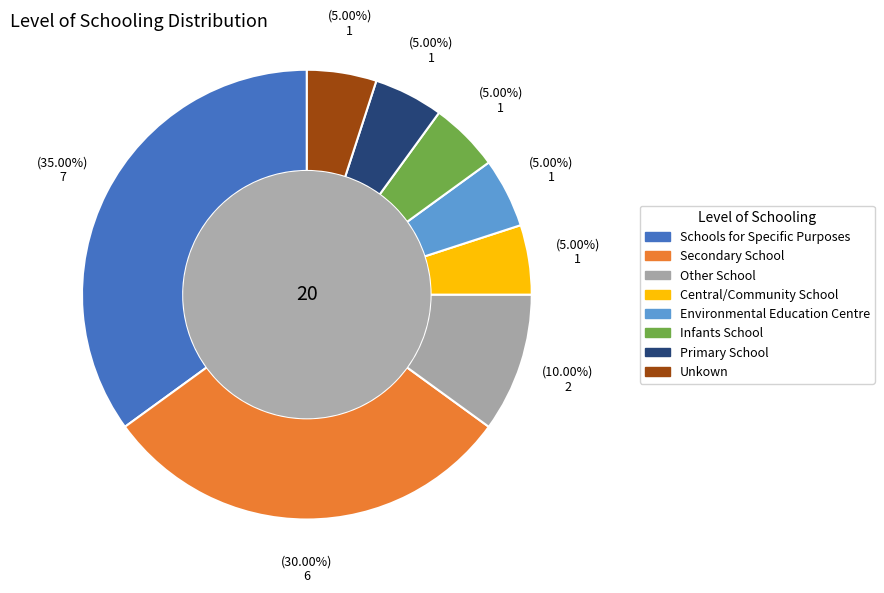

Count the number of slices in the pie.

8